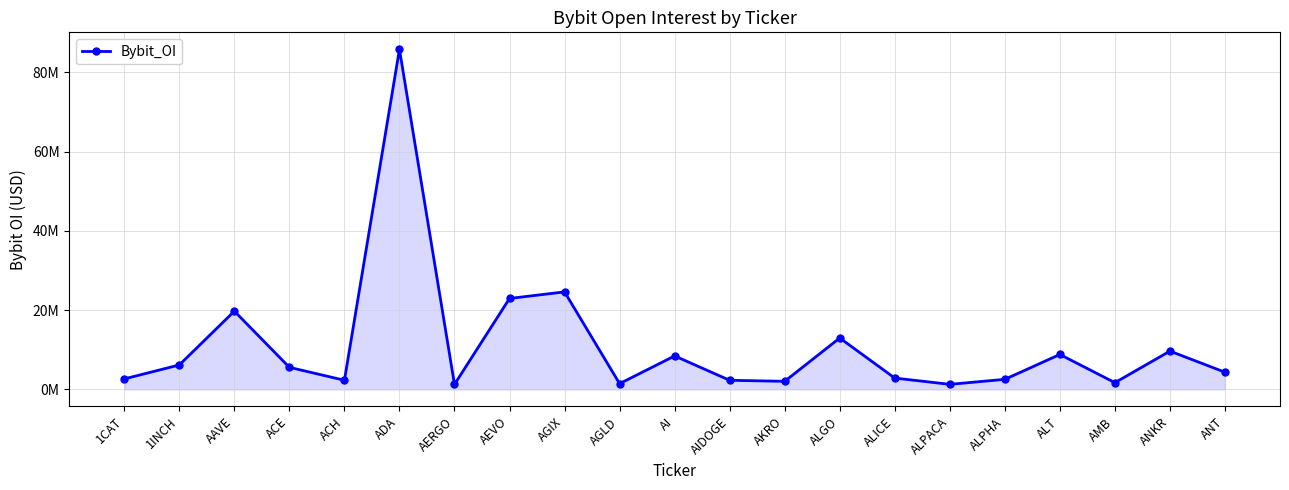

Does the chart have visible grid lines?

Yes